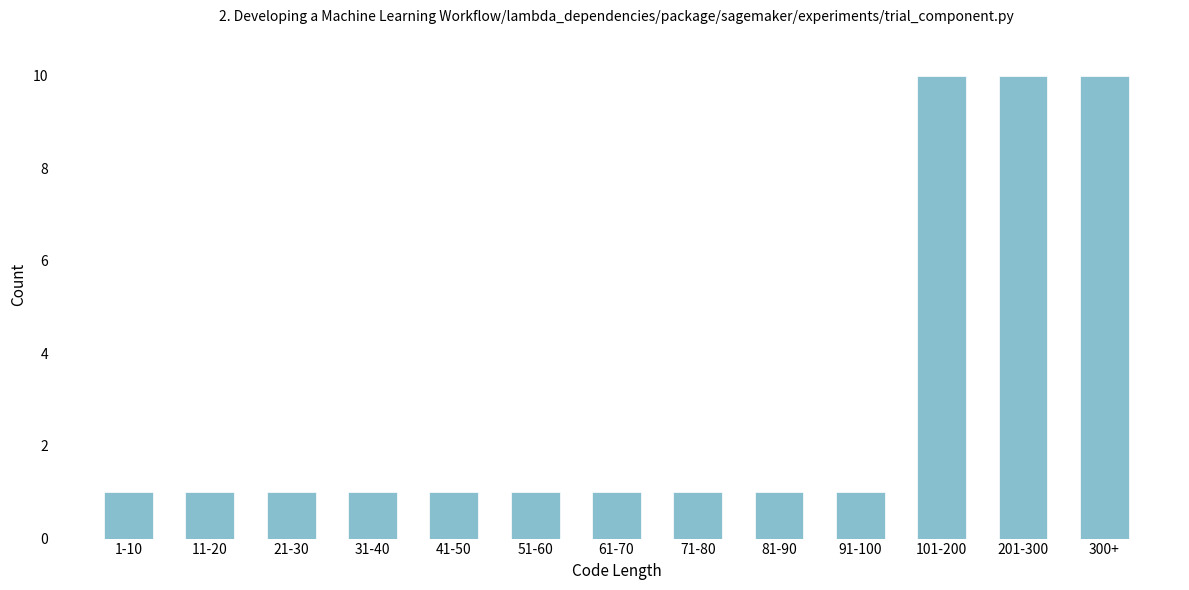

Reading left to right, what are all the values shown in this chart?

1-10=1	11-20=1	21-30=1	31-40=1	41-50=1	51-60=1	61-70=1	71-80=1	81-90=1	91-100=1	101-200=10	201-300=10	300+=10